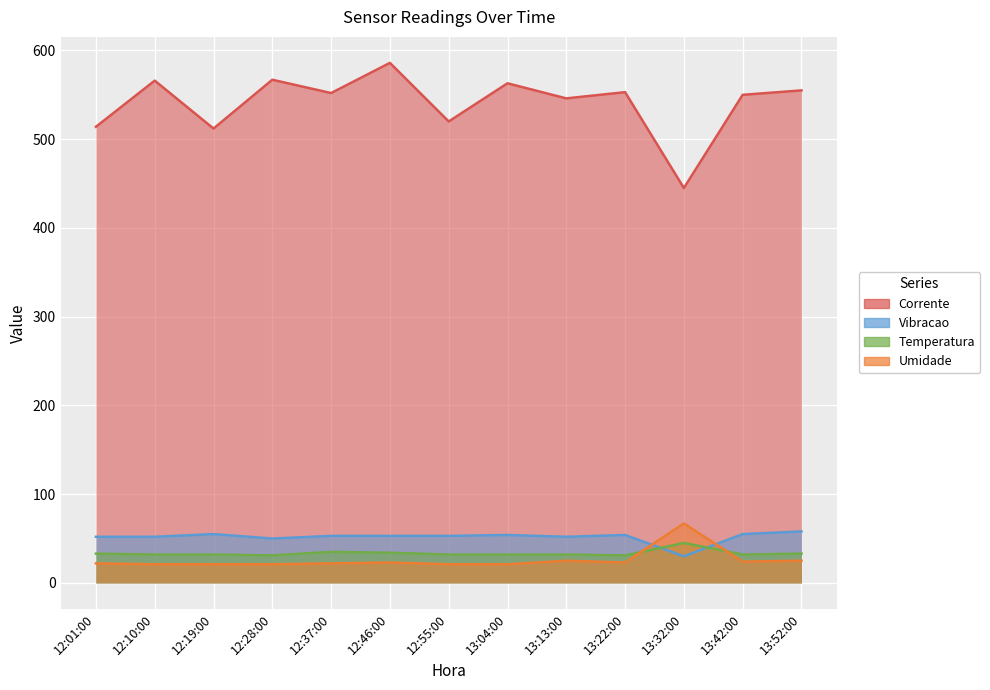

Is it true that Umidade equals 11 at 12:19:00?

False